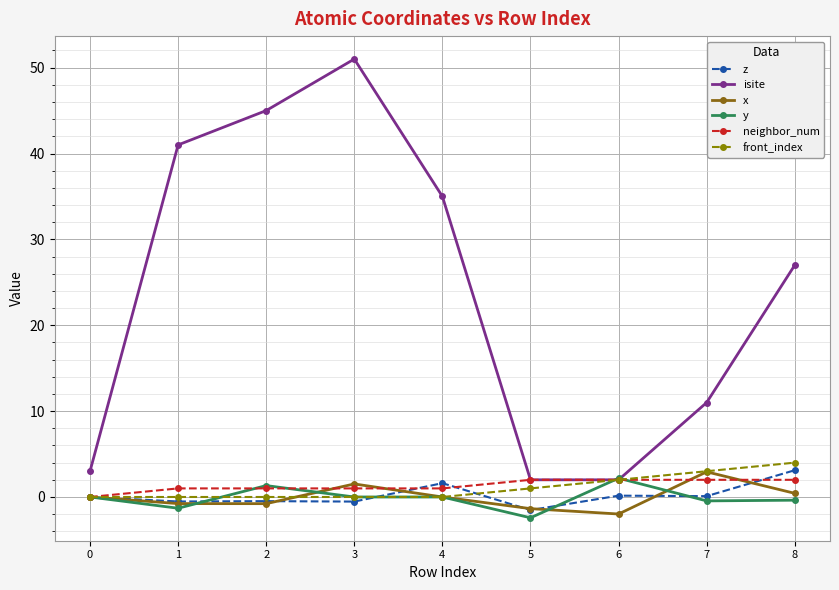

What is the value of the neighbor_num point at the 3rd from the left?

1.0